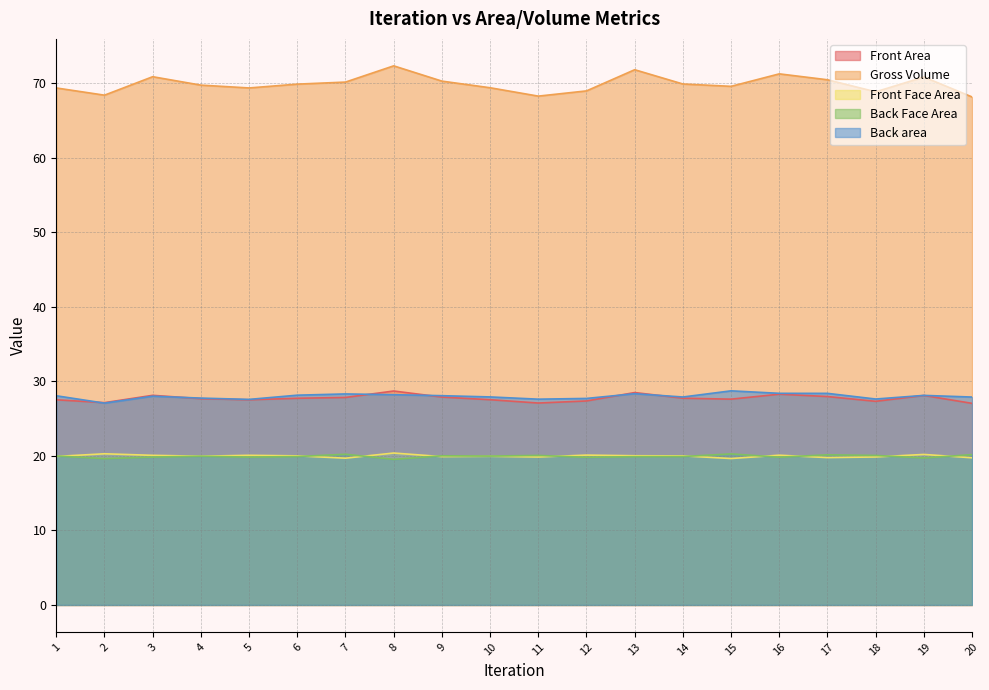

At which category does Front Area reach its first local peak?

3